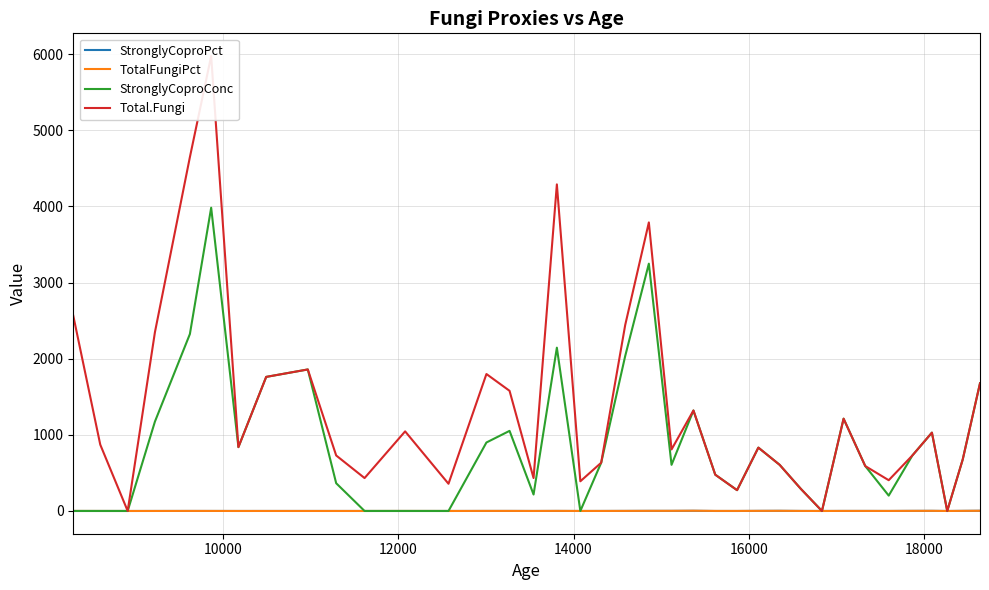

Reading left to right, what are all the values shown in this chart?

StronglyCoproPct: 0.0	0.0	0.0	0.1	0.3	0.3	0.1	0.2	0.2	0.1	0.0	0.0	0.0	0.4	0.5	0.1	0.6	0.0	0.4	0.8	1.4	1.4	2.5	0.0	0.0	1.5	2.1	0.5	0.0	0.7	0.7	0.3	1.4	1.8	0.0	1.5	2.6
TotalFungiPct: 0.4	0.2	0.0	0.2	0.7	0.4	0.1	0.2	0.2	0.2	0.1	0.5	0.1	0.8	0.8	0.3	1.1	0.3	0.4	1.0	1.7	1.9	3.3	0.8	0.6	1.5	2.1	0.5	0.0	0.7	0.7	0.5	1.4	1.8	0.0	1.5	2.6
StronglyCoproConc: 0.0	0.0	0.0	1173.7	2322.9	3982.1	838.3	1760.5	1858.3	364.4	0.0	0.0	0.0	899.2	1051.9	216.1	2144.2	0.0	633.5	2034.6	3247.5	606.0	1319.5	476.5	273.3	832.1	606.0	290.4	0.0	1211.9	589.9	202.0	728.7	1028.6	0.0	677.1	1676.7
Total.Fungi: 2563.2	871.1	0.0	2347.3	4645.8	5973.1	838.3	1760.5	1858.3	728.7	432.2	1045.3	357.4	1798.4	1577.8	432.2	4288.4	389.9	633.5	2441.6	3788.8	808.0	1319.5	476.5	273.3	832.1	606.0	290.4	0.0	1211.9	589.9	404.0	728.7	1028.6	0.0	677.1	1676.7